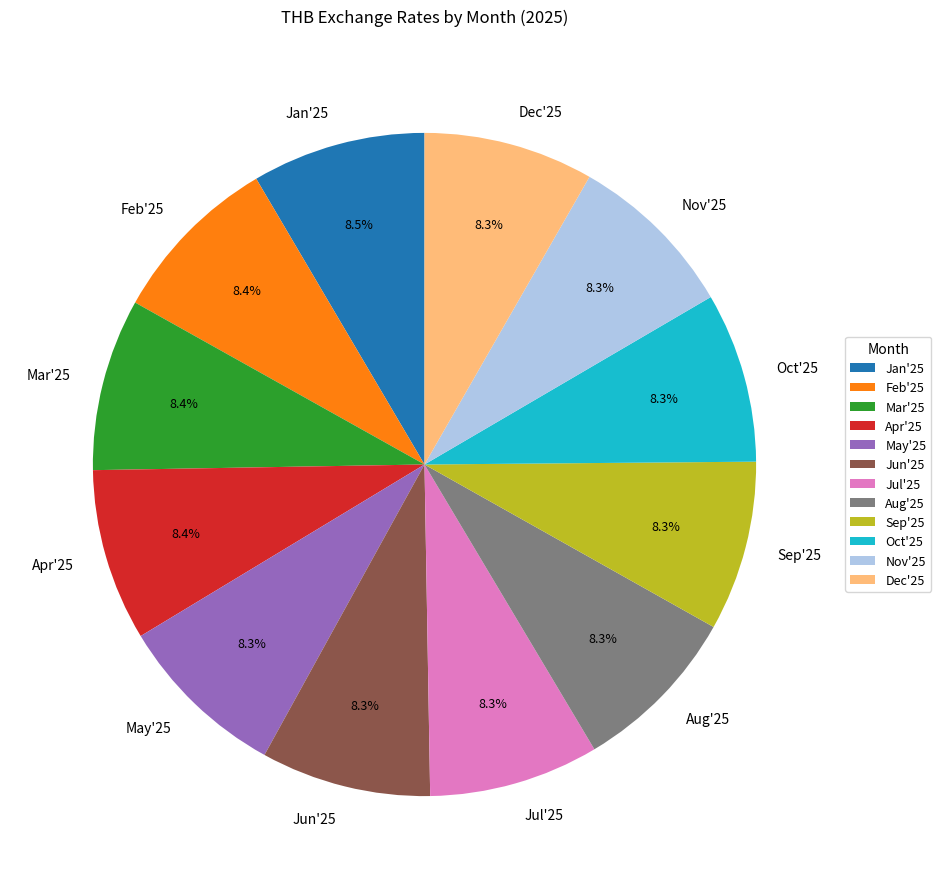

Count the number of slices in the pie.

12